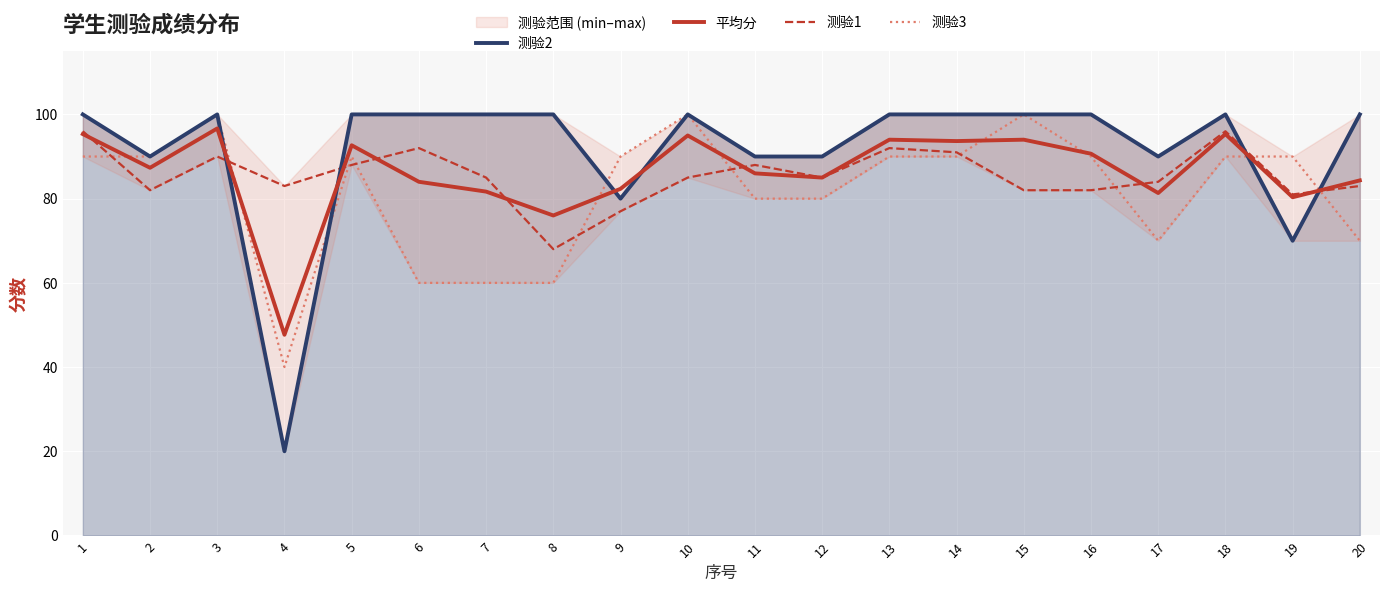

True or false: 平均分 and 测验2 cross at least once.

True